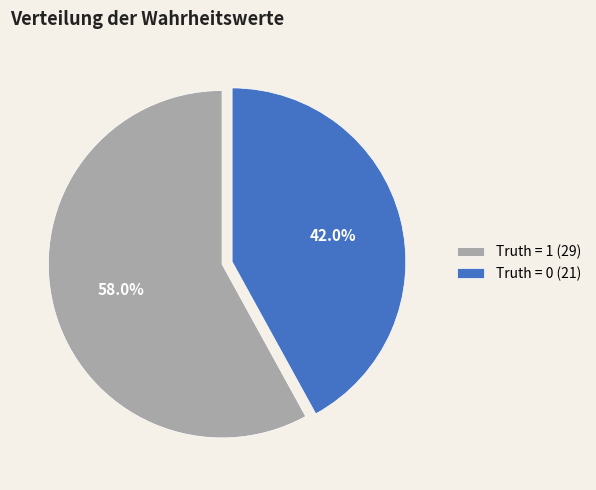

What is the ratio of the value at Truth = 0 (21) to the value at Truth = 1 (29)?

0.7